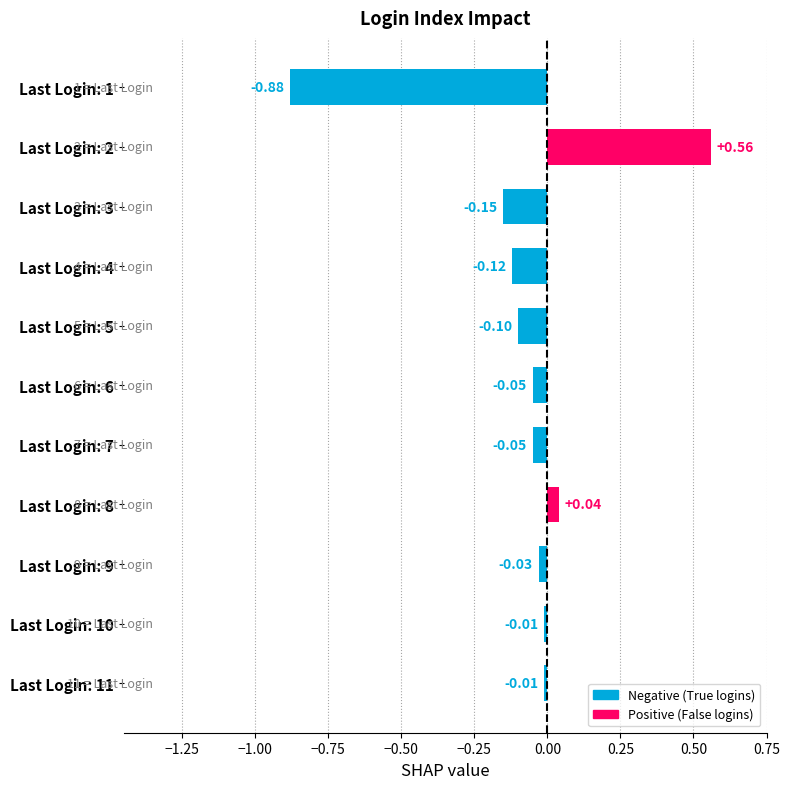

Between Last Login: 4 and Last Login: 9, which is larger?

Last Login: 9